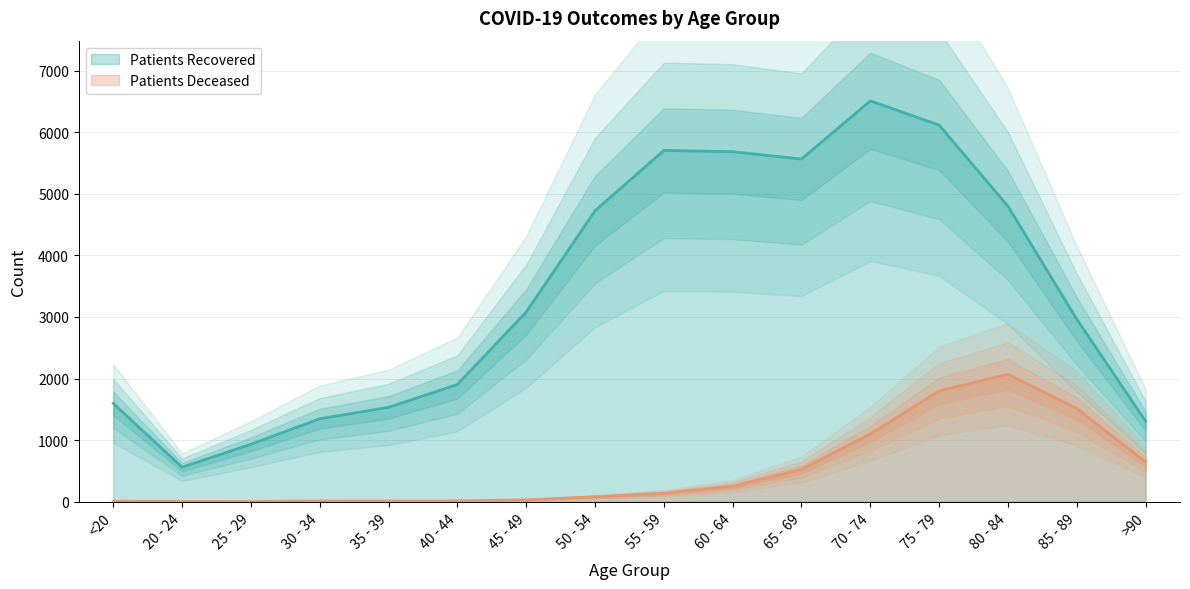

At which label does patients_deceased first exceed 135?

60 - 64